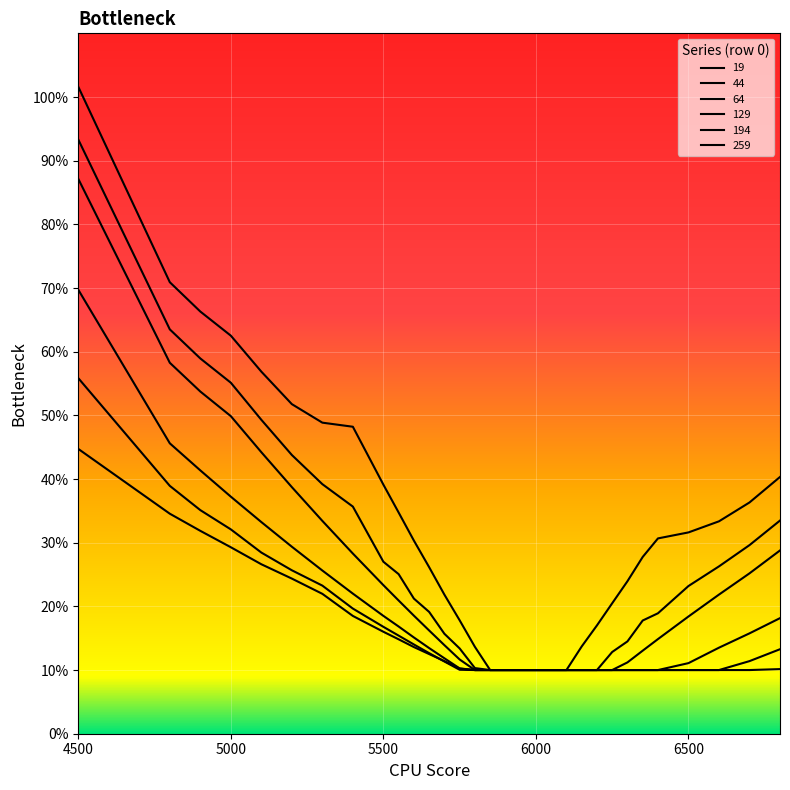

Rank the categories by 44 value from lowest to highest.

5850, 5900, 5950, 6000, 6050, 6100, 6150, 6200, 5800, 6250, 5750, 6300, 5700, 6350, 6400, 5650, 5600, 6500, 5550, 6600, 5500, 6700, 6800, 5400, 5300, 5200, 5100, 5000, 4900, 4800, 4500